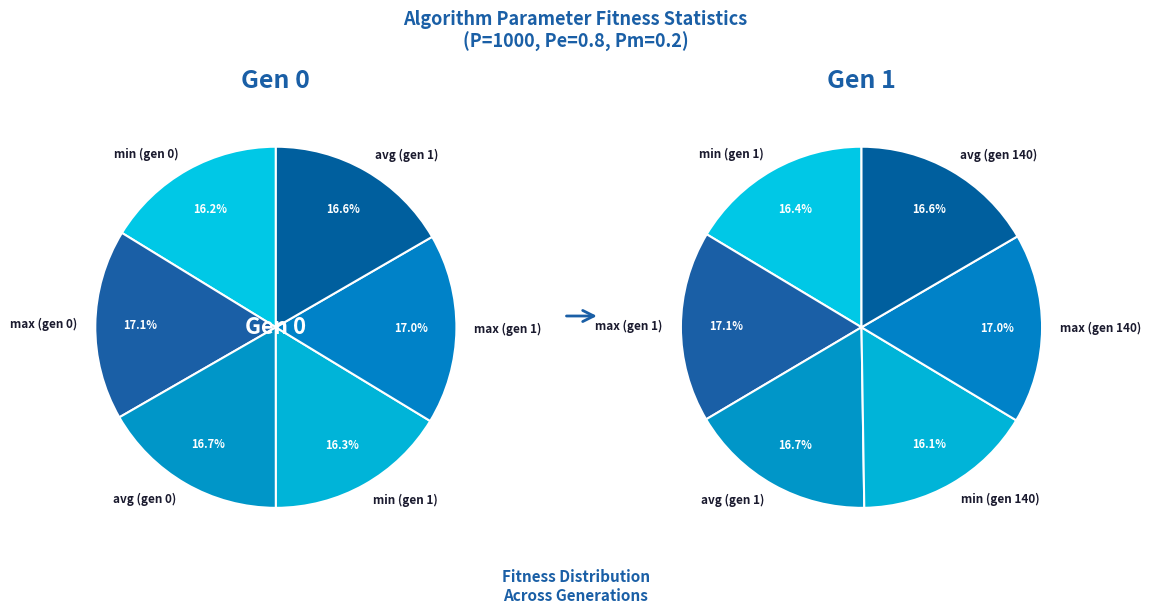

How many segments does this pie chart have?

6